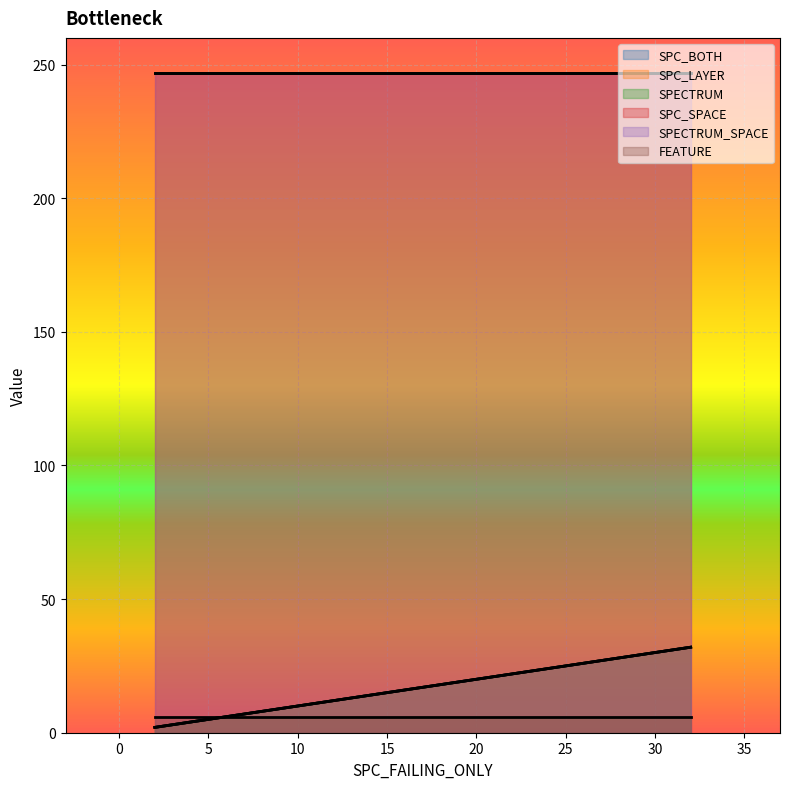

How many series are shown in this chart?

6